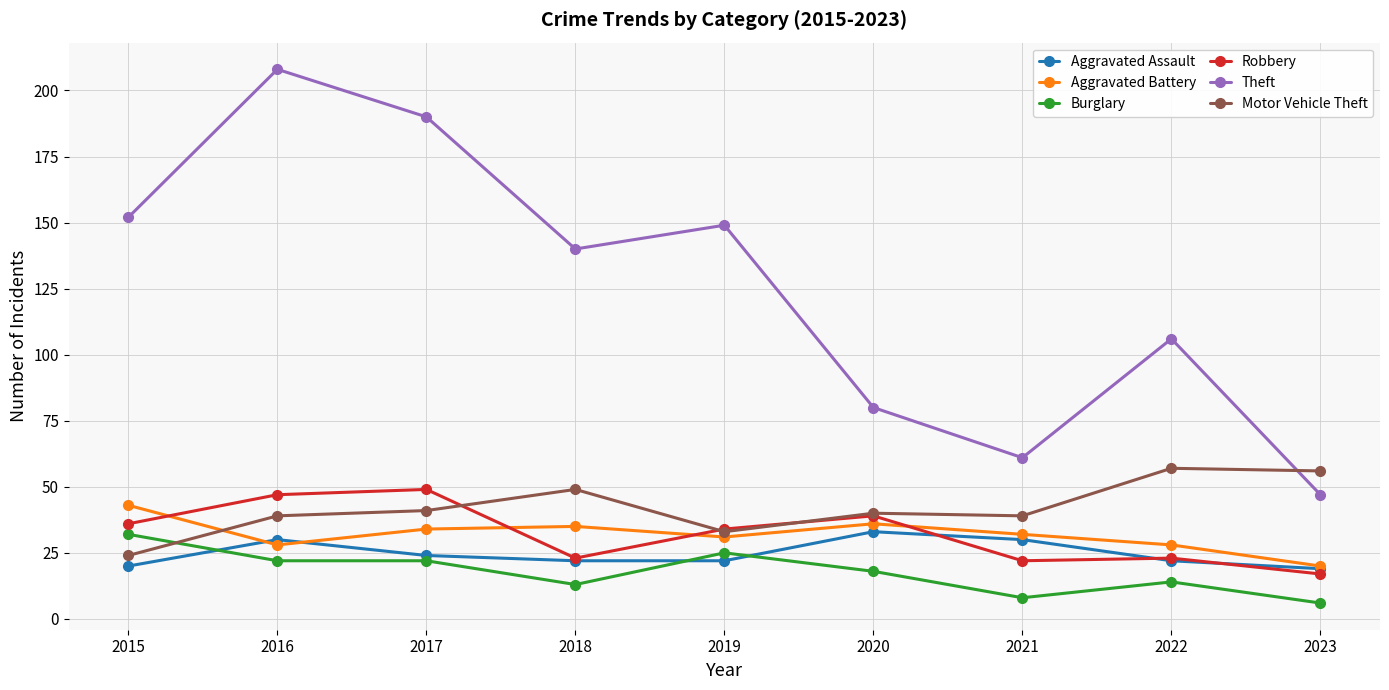

What is the difference between the second highest and second lowest values in the Theft series?

129